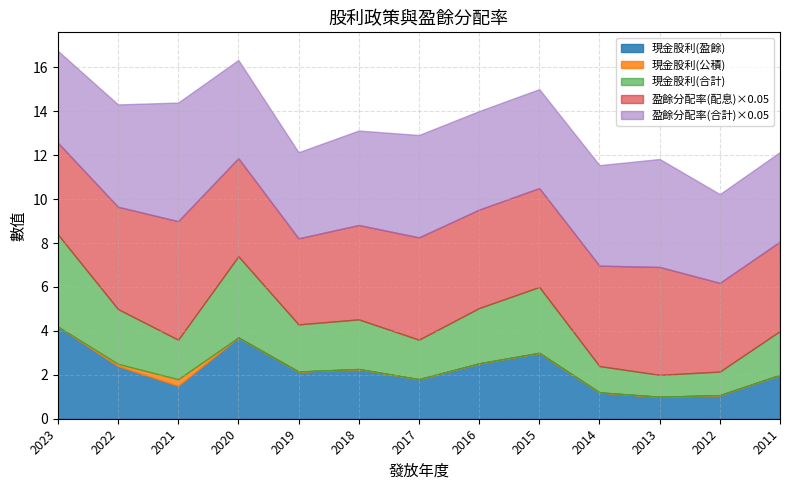

Which category has the lowest value in the 盈餘分配率(配息) series?

2019